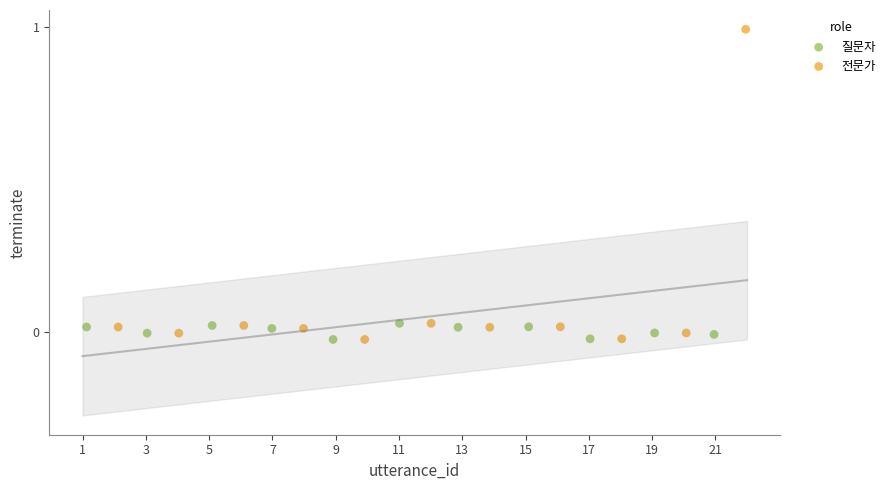

Which series reaches the maximum Y coordinate?

전문가